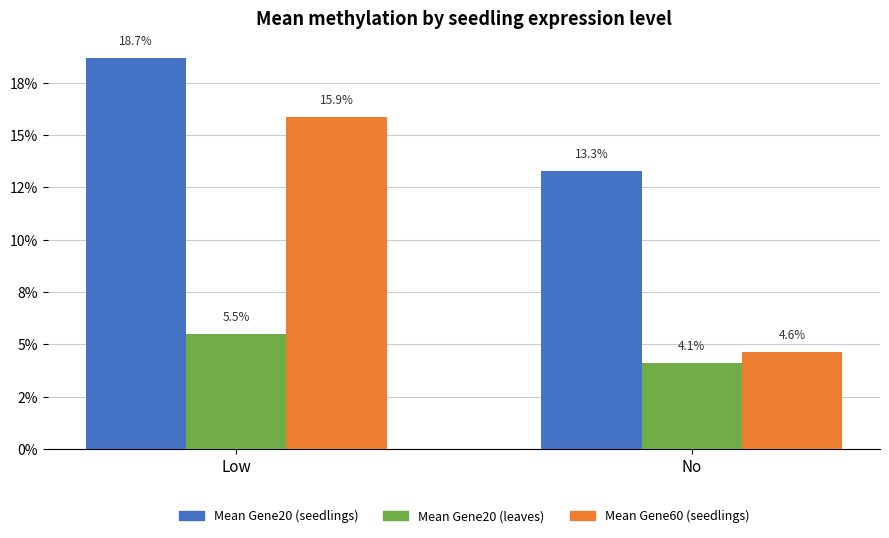

Read the Mean Gene20 (seedlings) value at Low.

0.2